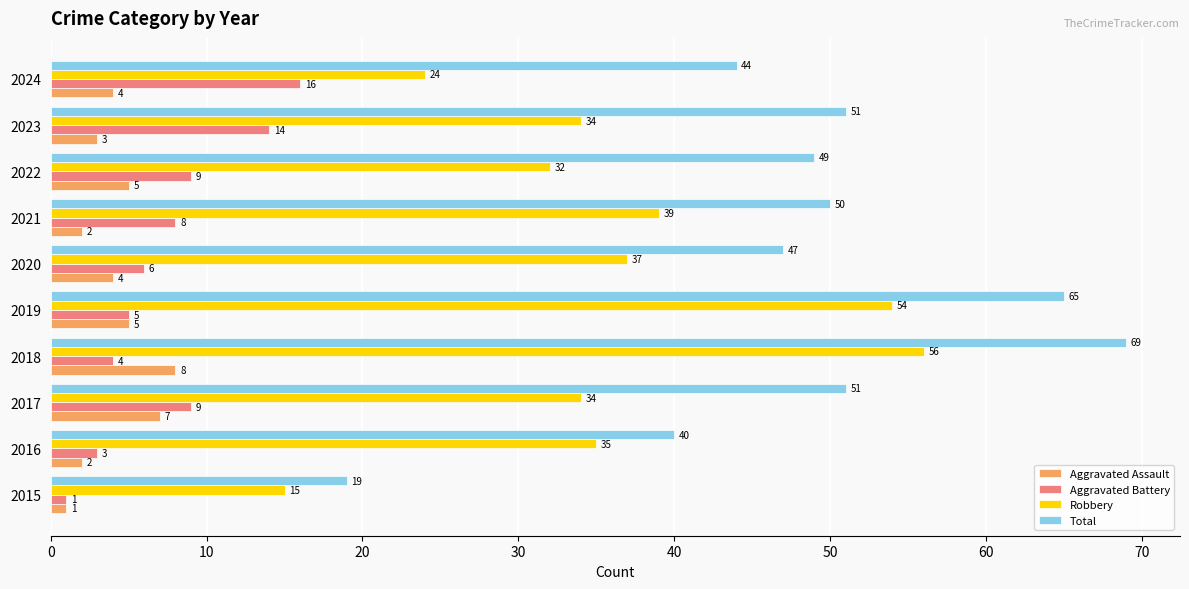

What is the average value of the Robbery series?

36